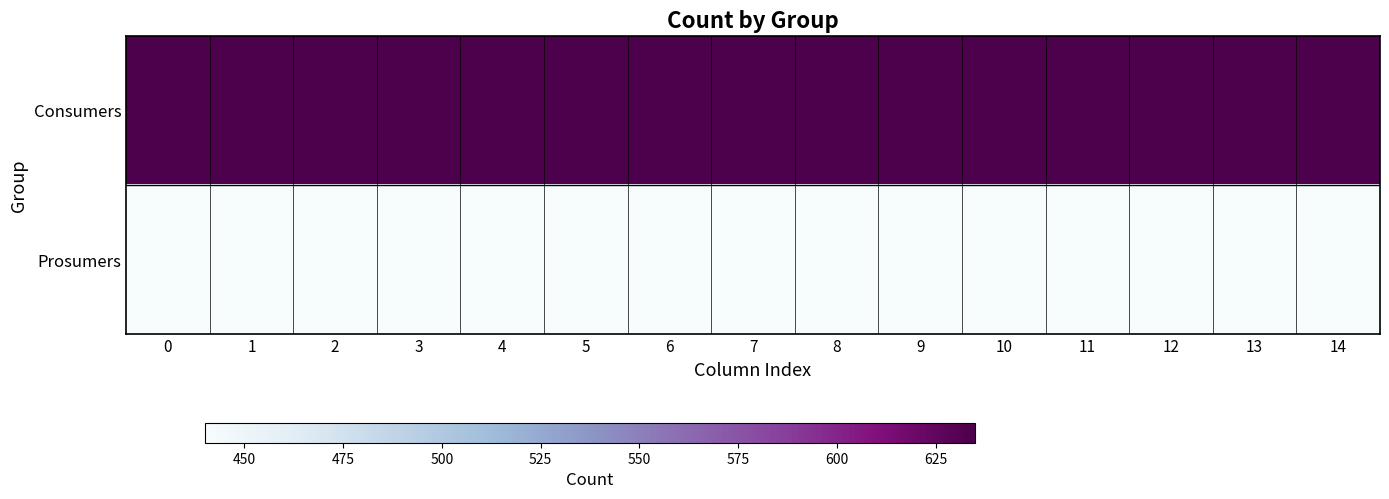

Reading right to left, what are all the values shown in this chart?

Consumers: 14=635	13=635	12=635	11=635	10=635	9=635	8=635	7=635	6=635	5=635	4=635	3=635	2=635	1=635	0=635
Prosumers: 14=440	13=440	12=440	11=440	10=440	9=440	8=440	7=440	6=440	5=440	4=440	3=440	2=440	1=440	0=440